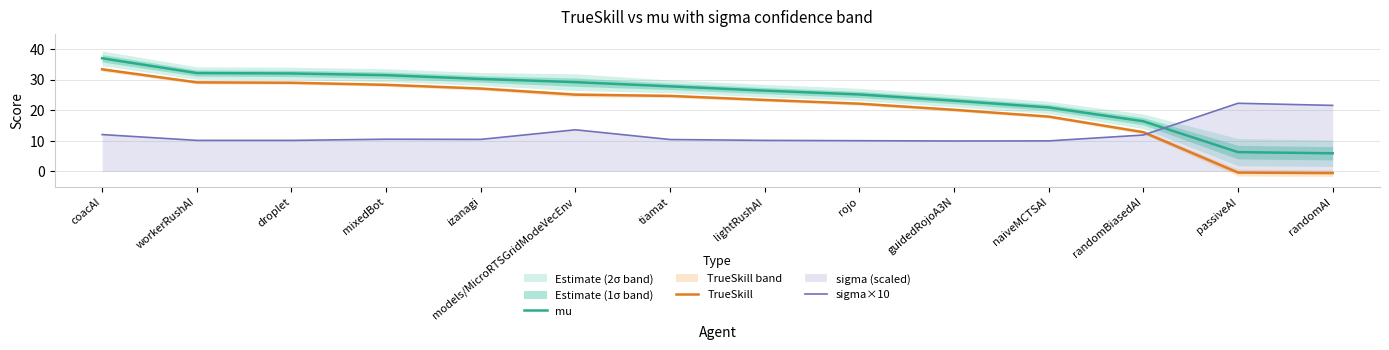

What is the sum of the TrueSkill values at workerRushAI and rojo?

51.3